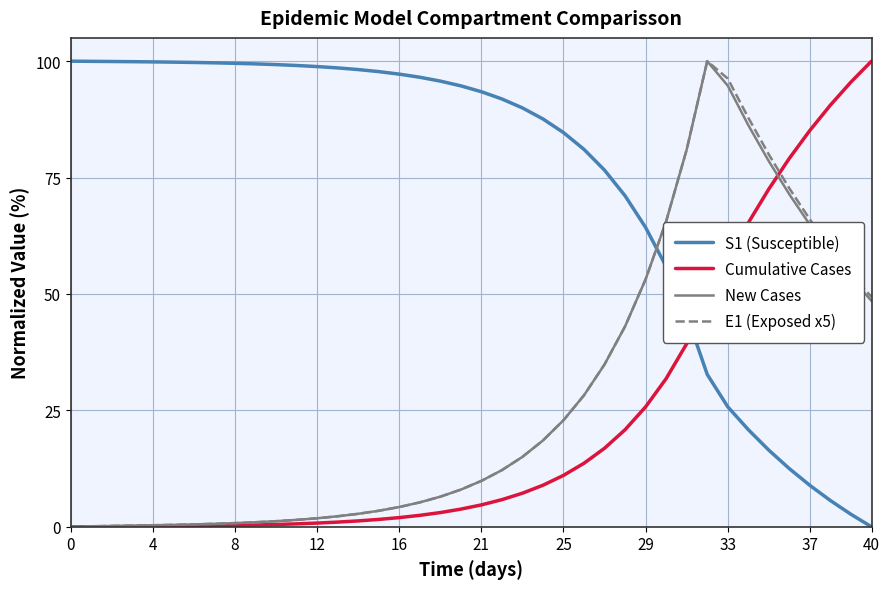

What is the maximum value for E1 (Exposed x5)?

100.0